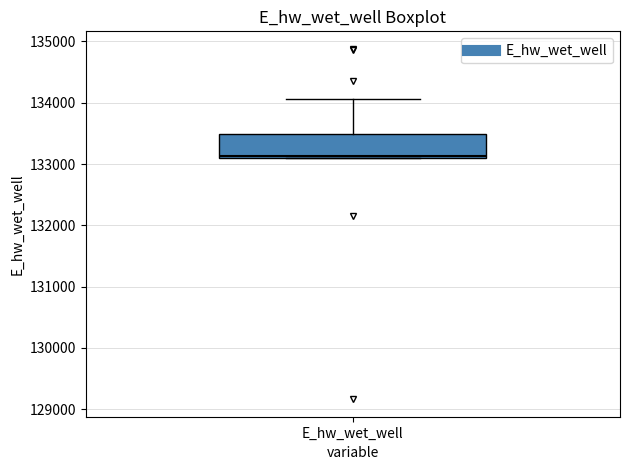

Read this box plot against the y-axis: the position of the median line, the range covered by the box, and the ends of both whiskers. The values are not printed on the chart, so give them approximately, as read against the axis.

median 133100, box 133100 to 133500, whiskers 133100 to 134100